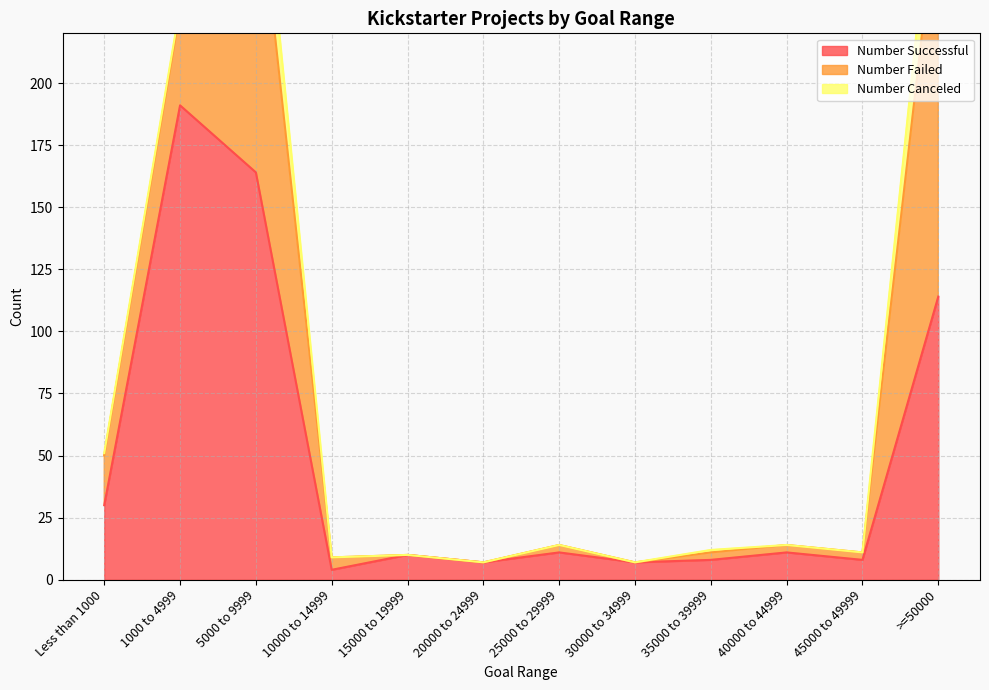

Which has a higher value, 1000 to 4999 or 15000 to 19999?

1000 to 4999